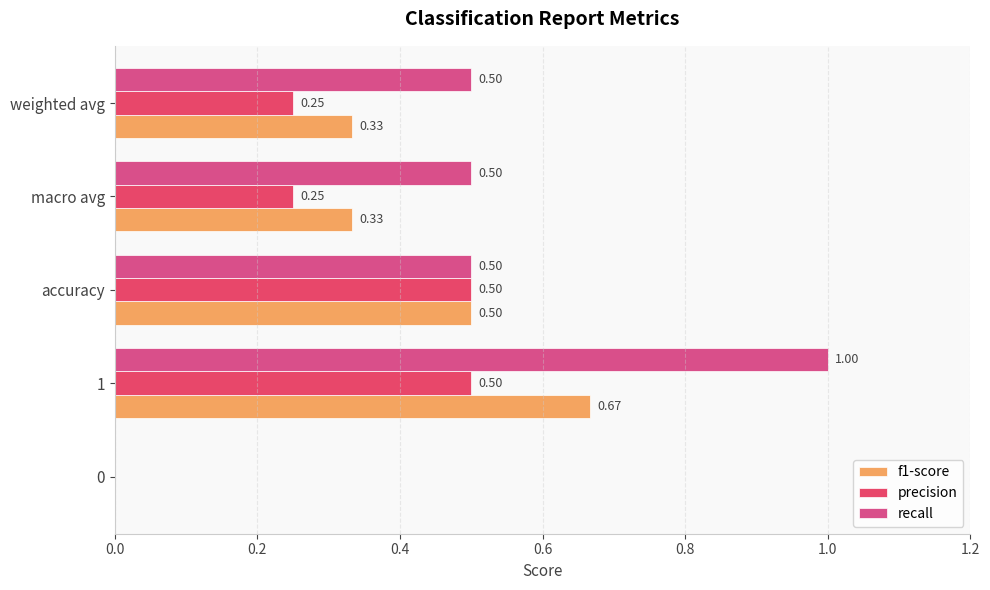

How many categories are shown in the chart?

5